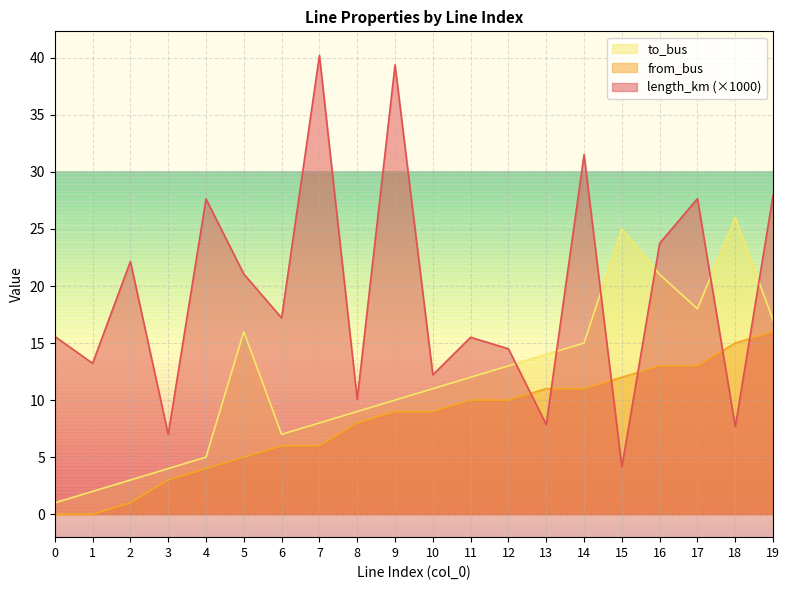

Where does the length_km series first go above 17?

2